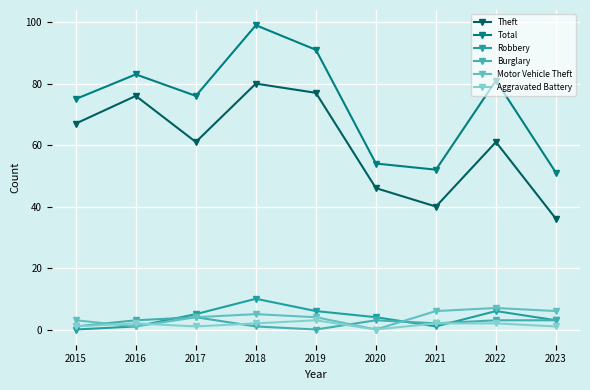

What is the maximum value shown in the chart?

99